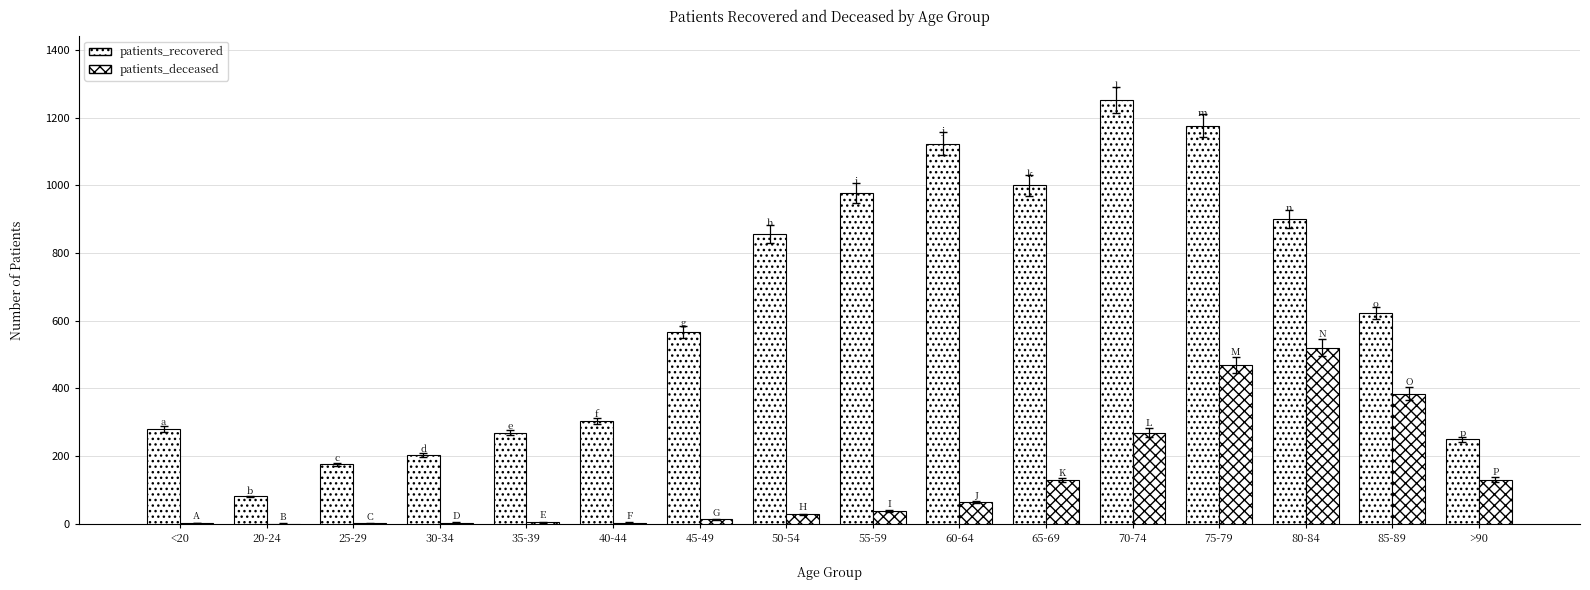

What is the sum of all patients_recovered values?

10034